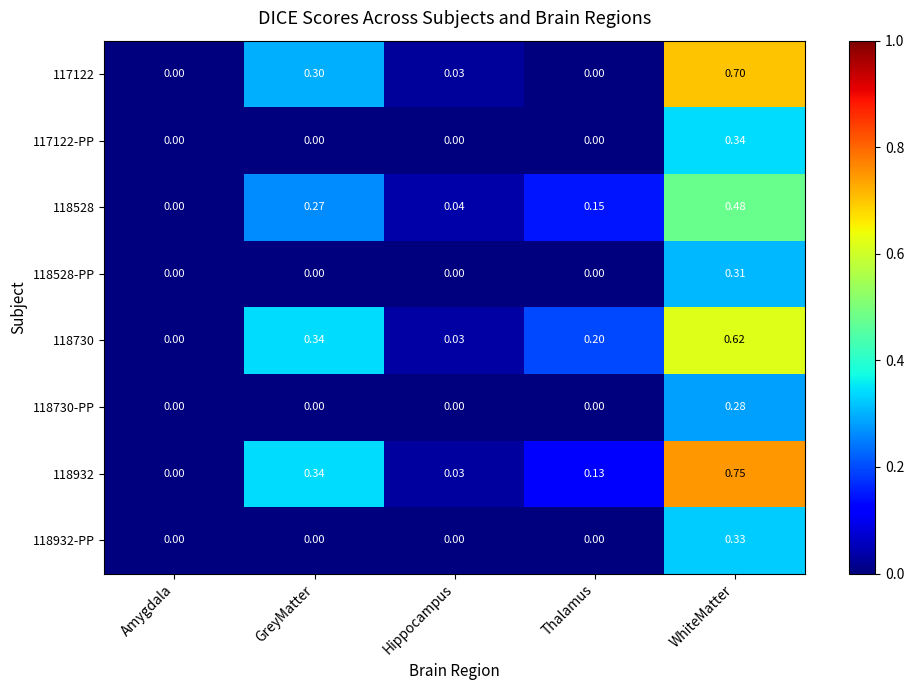

At which category is the sum across all series the highest?

WhiteMatter